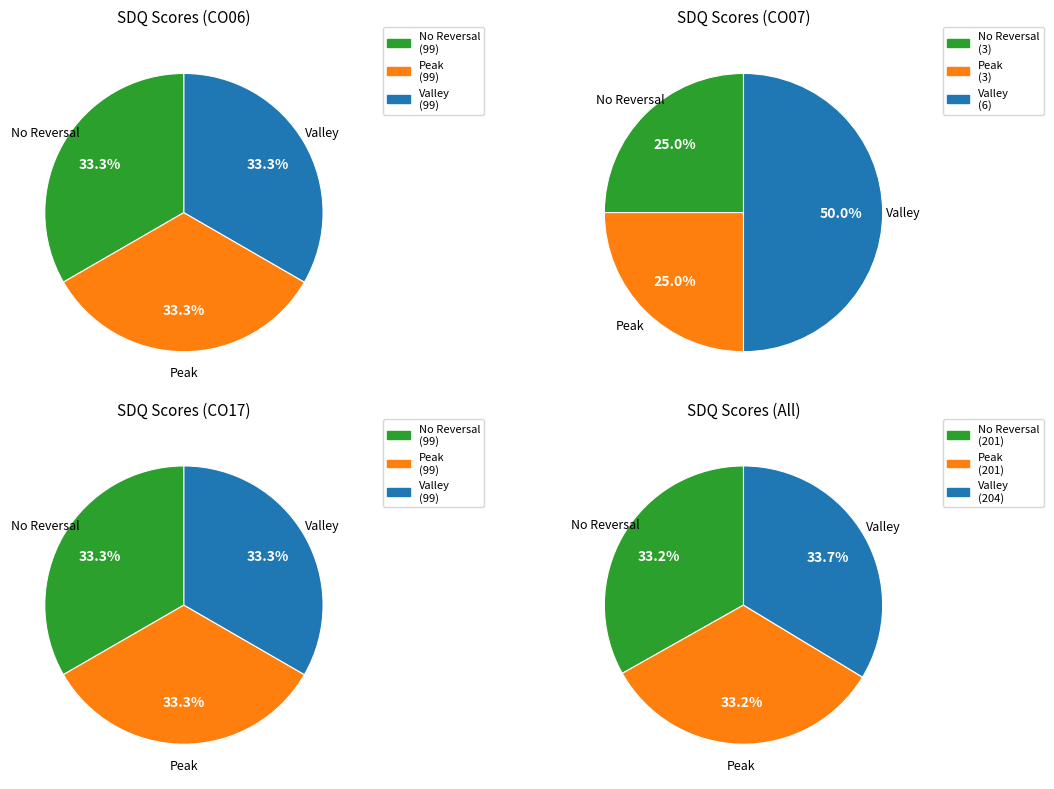

How many slices are in this pie chart?

3